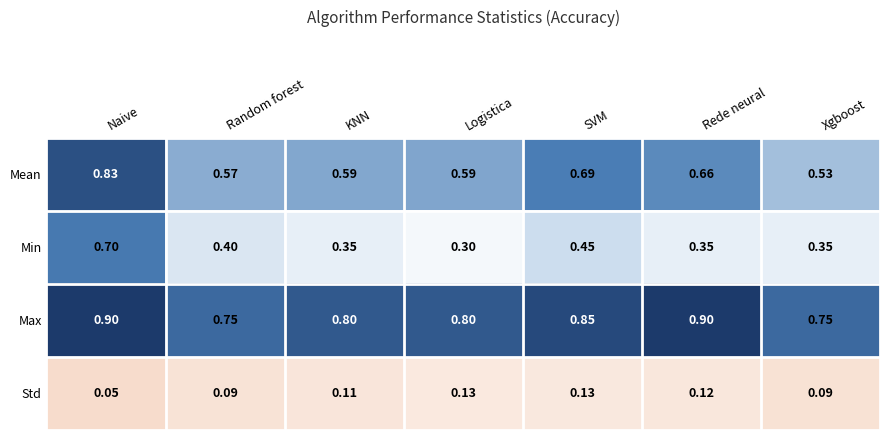

List the series in order of their peak value, lowest first.

Std, Min, Mean, Max